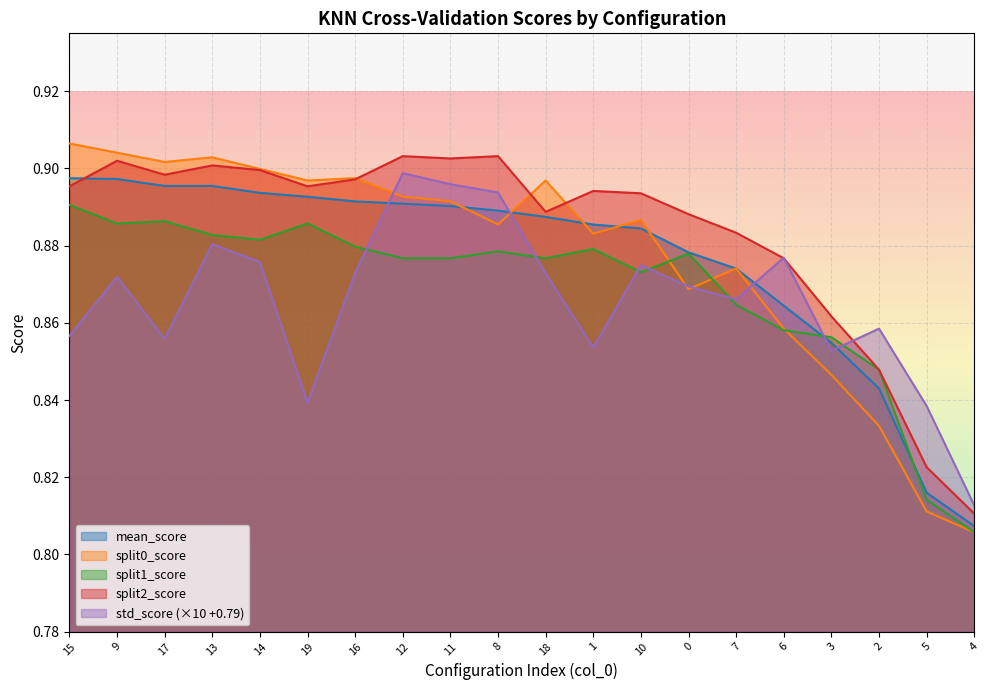

Which series changed the most between 9 and 17?

std_score (×10 +0.79)